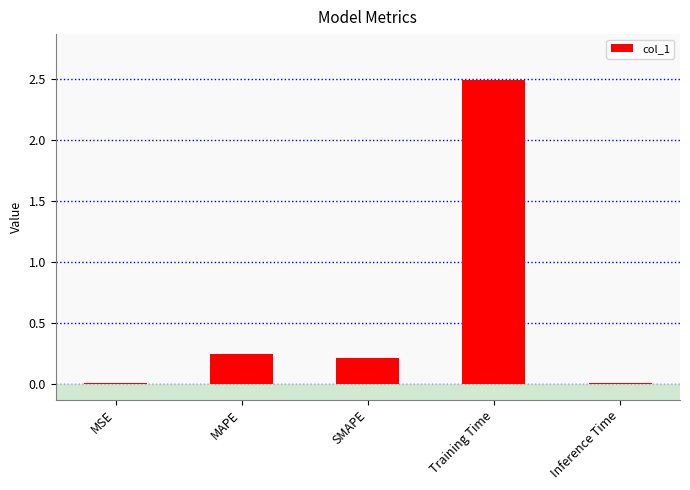

What is the sum of the values at MSE and Training Time?

2.5